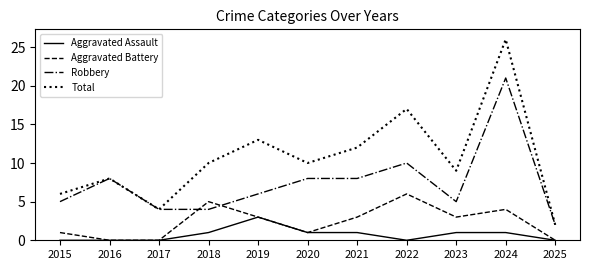

The Aggravated Battery series shows 1 at 2023. True or false?

False